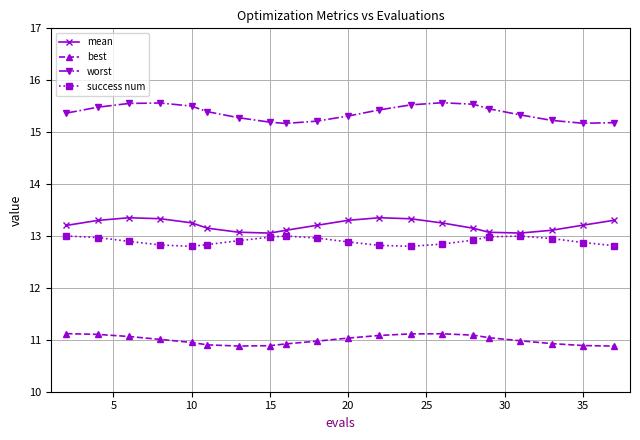

Rank the series by their maximum value, from lowest to highest.

best, success num, mean, worst